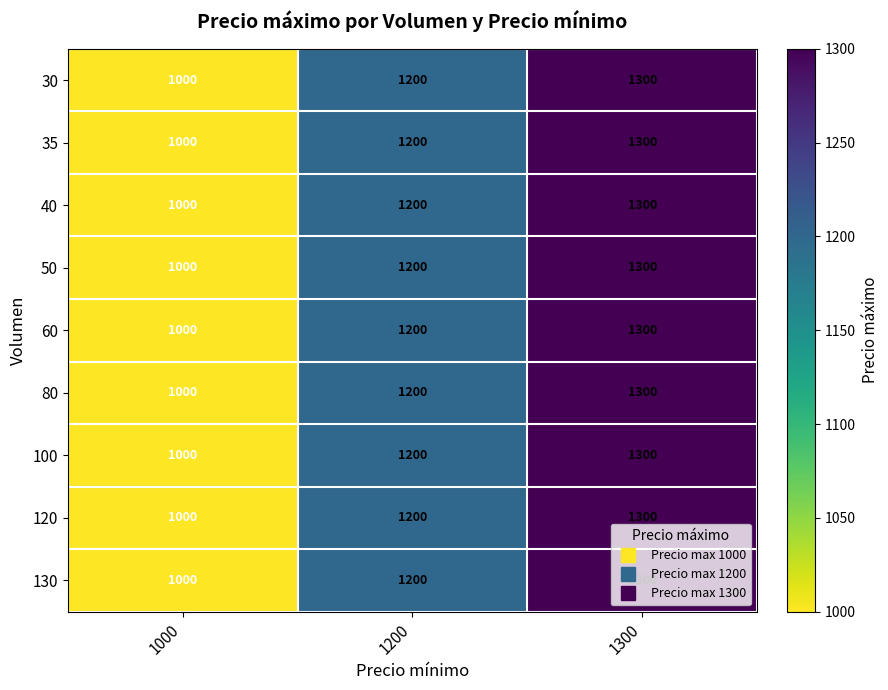

Is it true that 40 equals 1300 at 1300?

True